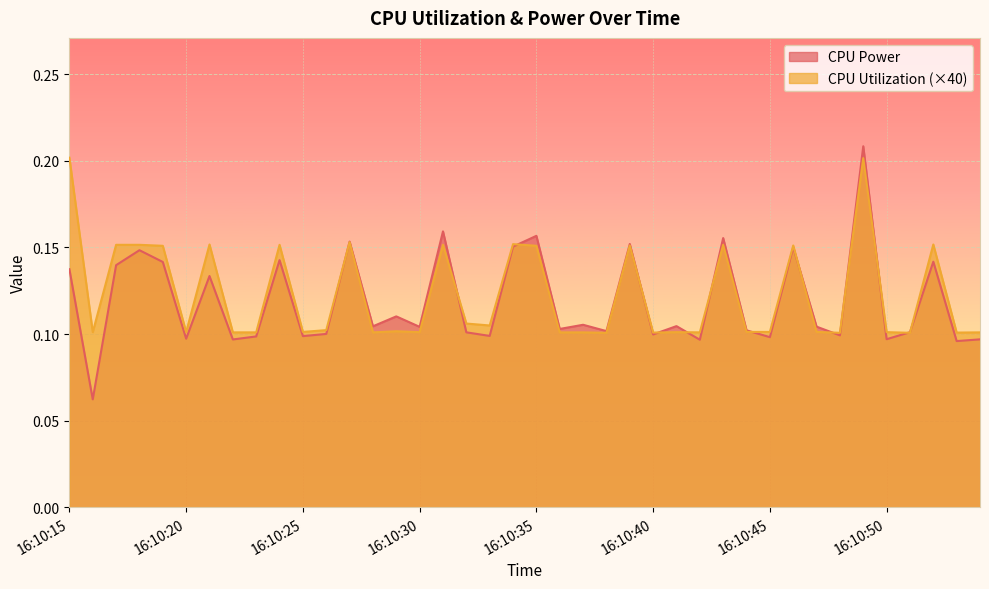

True or false: CPU Power and CPU Utilization cross at least once.

True